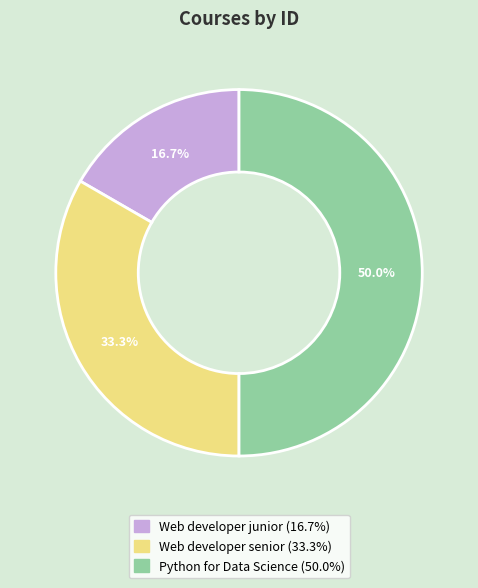

To the nearest percent, what portion does Web developer junior represent?

17%